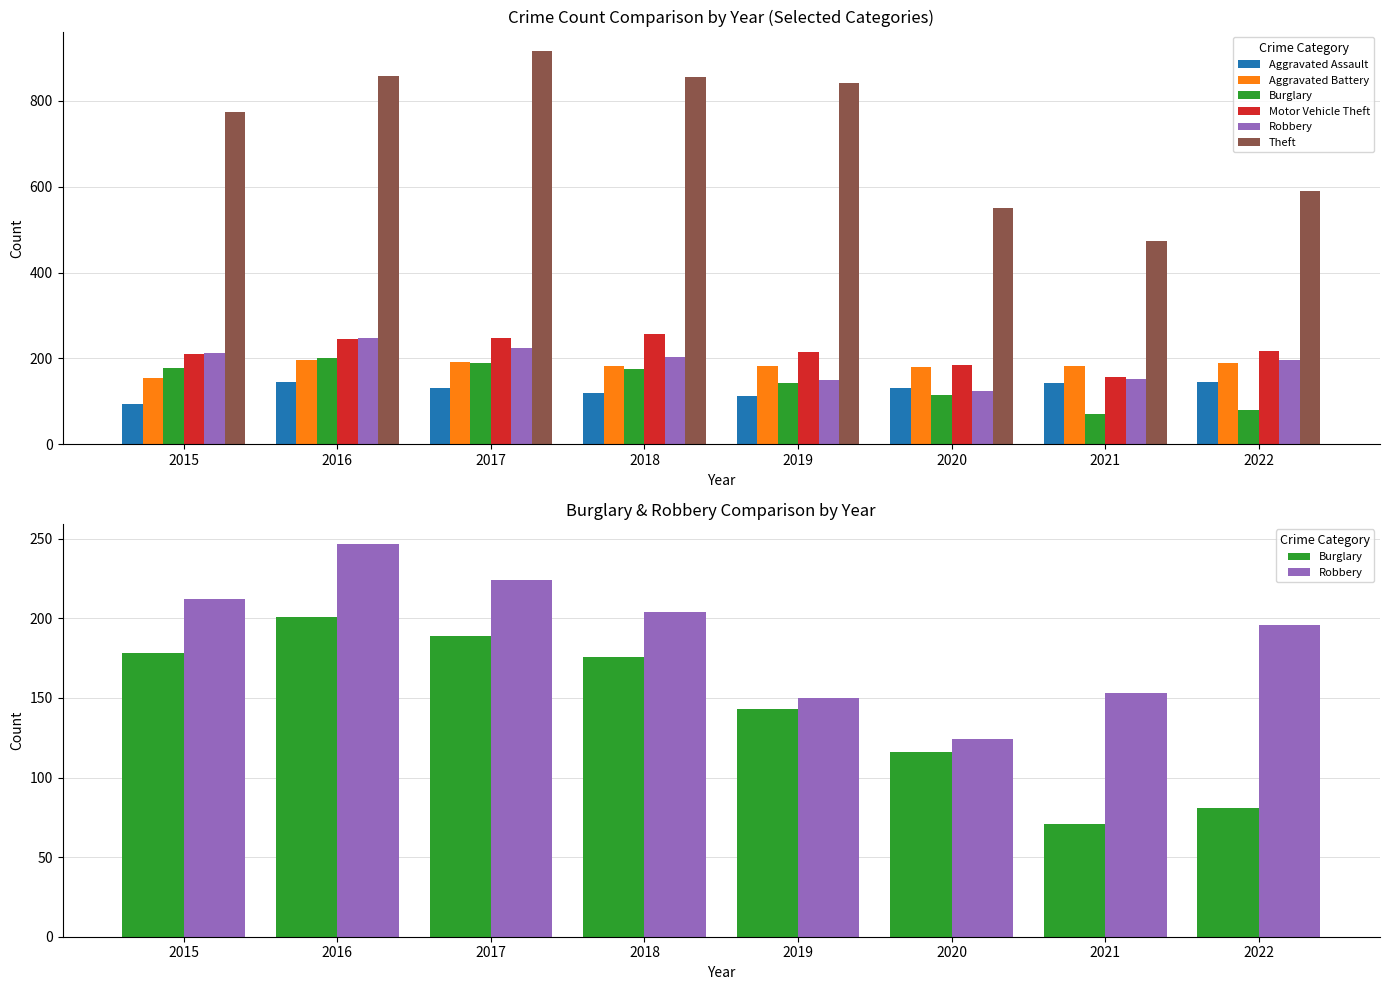

The value of Aggravated Assault at 2022 is 146. True or false?

True